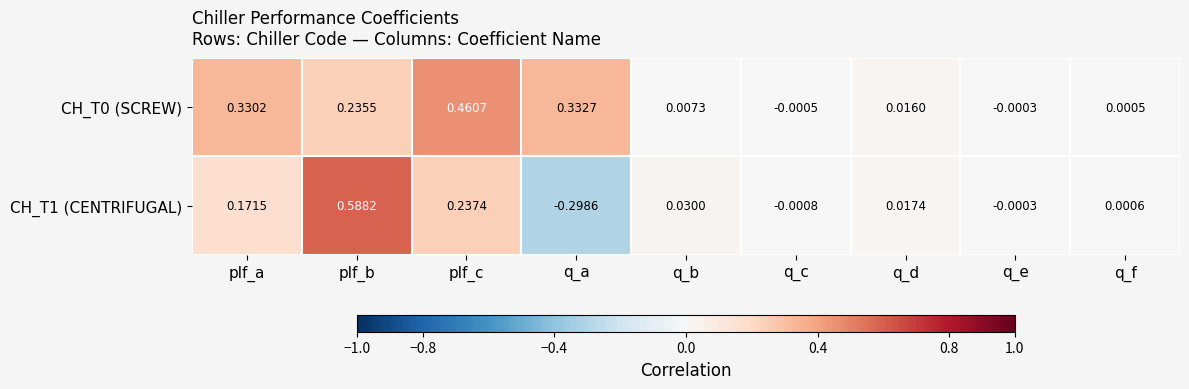

List the labels in order of CH_T1 (CENTRIFUGAL) value, smallest first.

q_a, q_c, q_e, q_f, q_d, q_b, plf_a, plf_c, plf_b